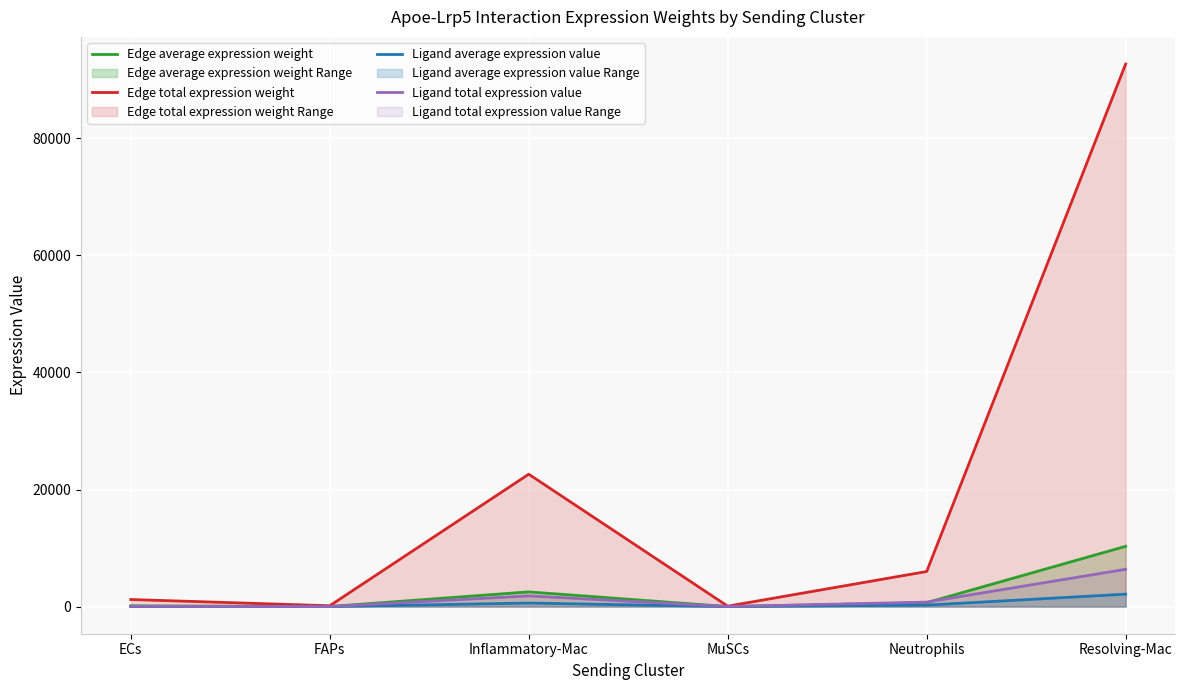

Which series has the largest range (max minus min)?

Edge total expression weight